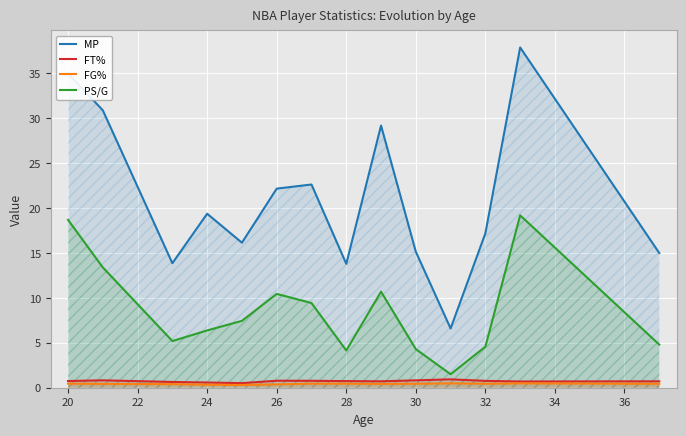

How many distinct data groups are displayed?

4